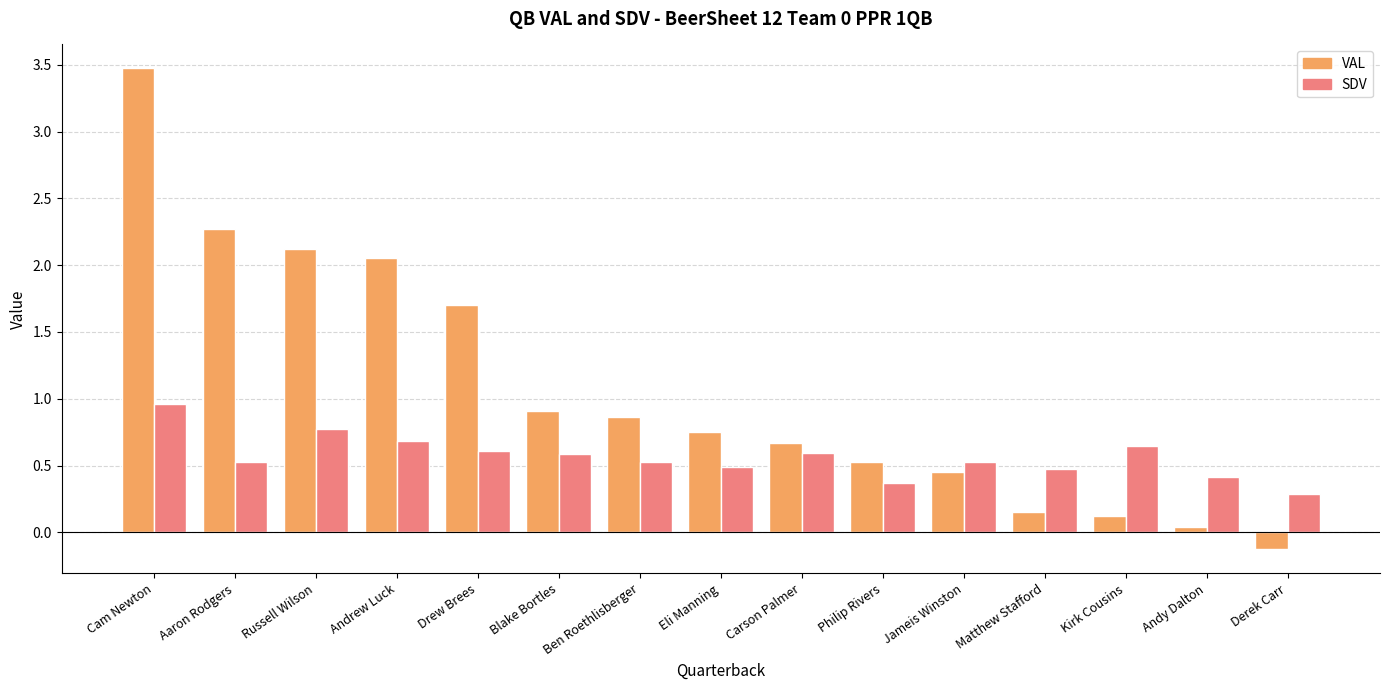

The SDV series shows 0.5 at Ben Roethlisberger. True or false?

True